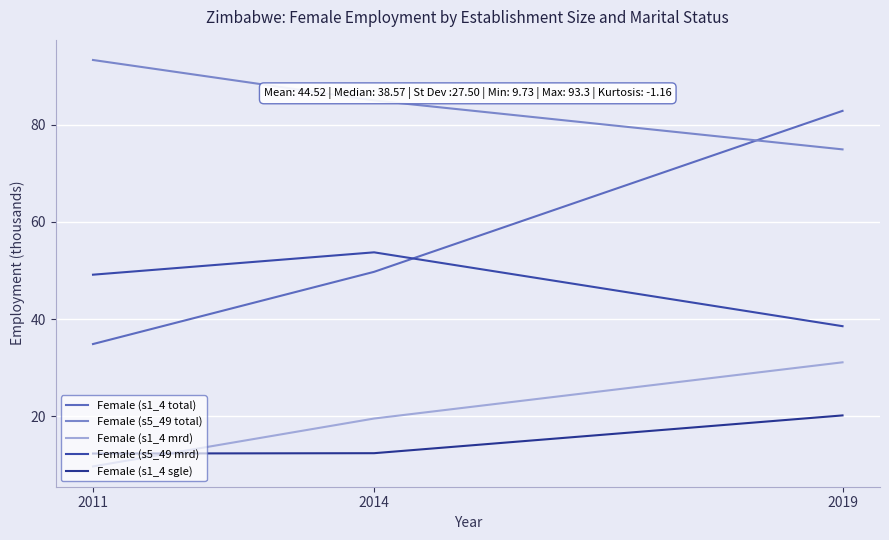

What is the sum of all Female (s5_49 mrd) values?

141.5